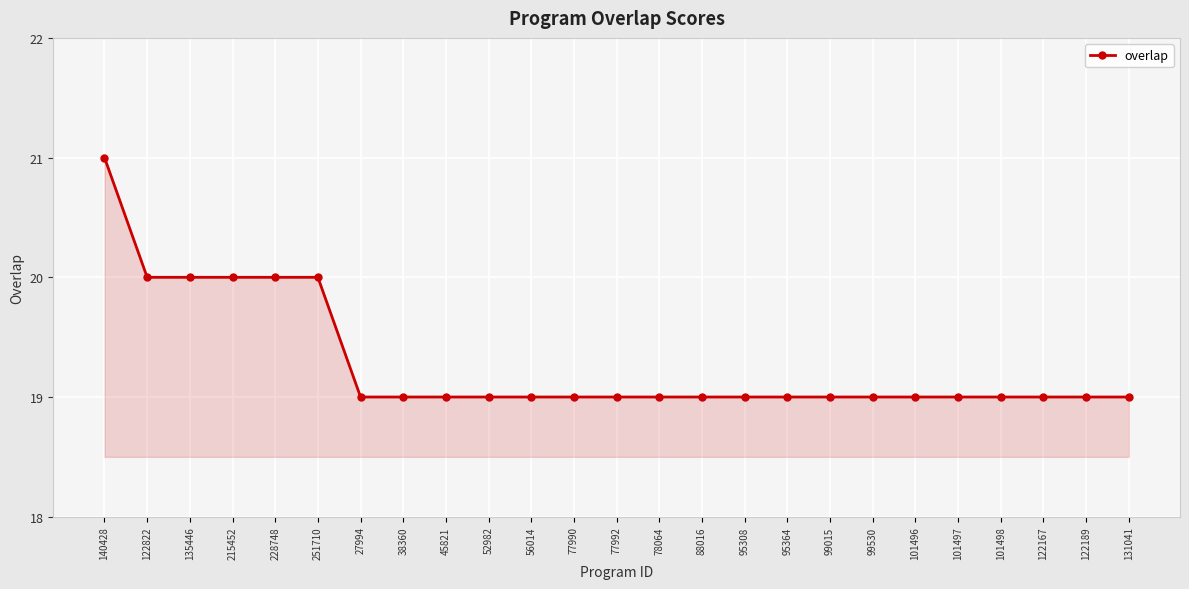

What is the difference between the maximum and minimum values?

2